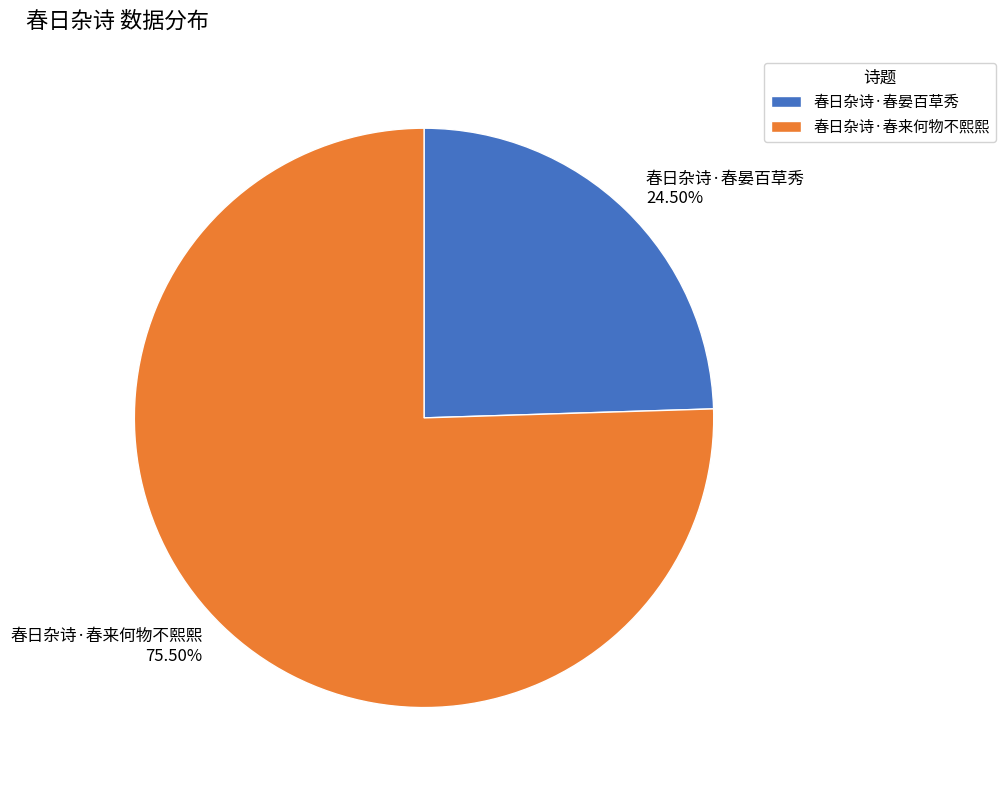

What is the largest slice in the pie chart?

春日杂诗·春来何物不熙熙